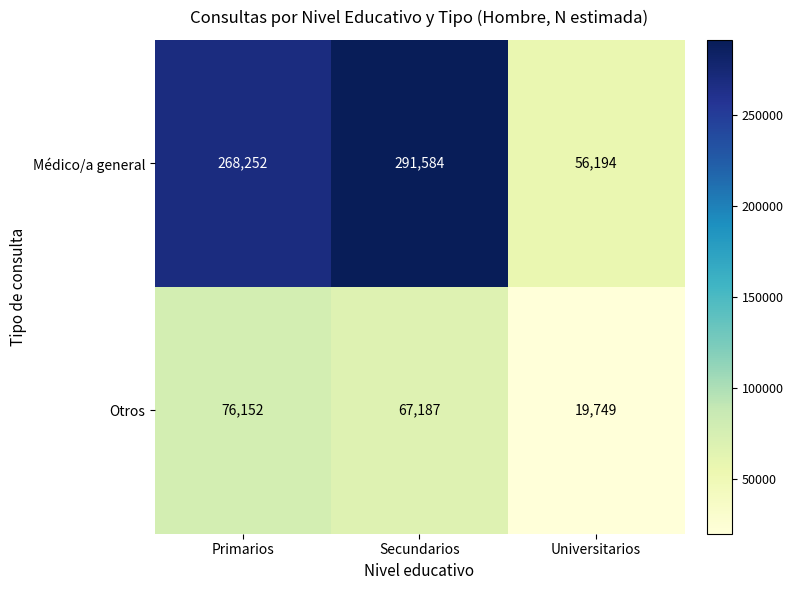

Reading right to left, extract all data points from this chart.

Médico/a general: Universitarios=56194	Secundarios=291584	Primarios=268252
Otros: Universitarios=19749	Secundarios=67187	Primarios=76152